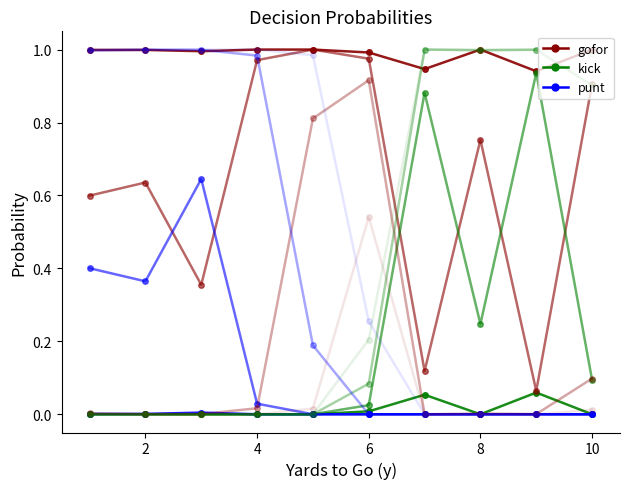

Does the chart have visible grid lines?

No